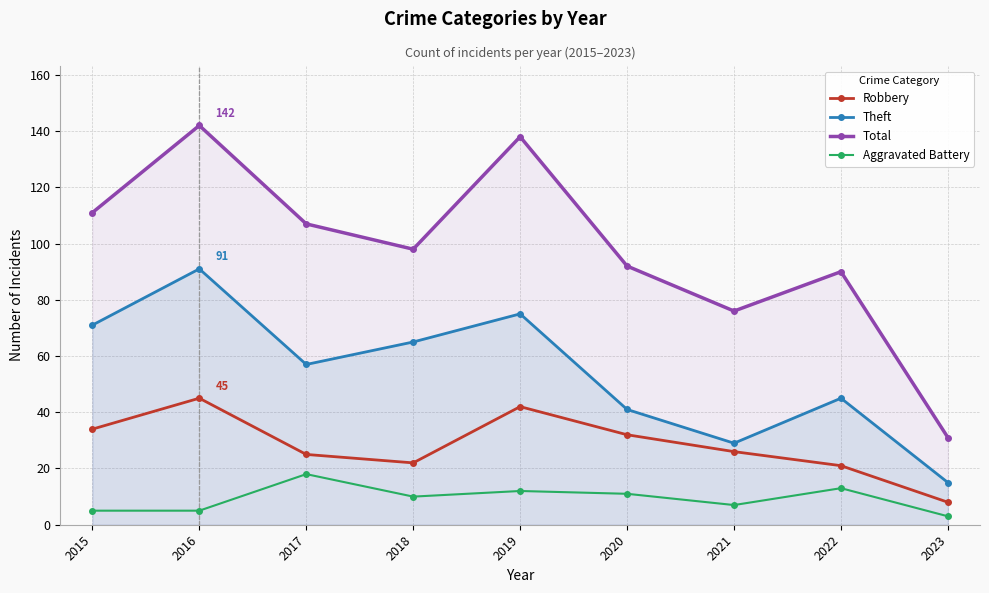

Which label corresponds to the smallest value in the chart?

2023